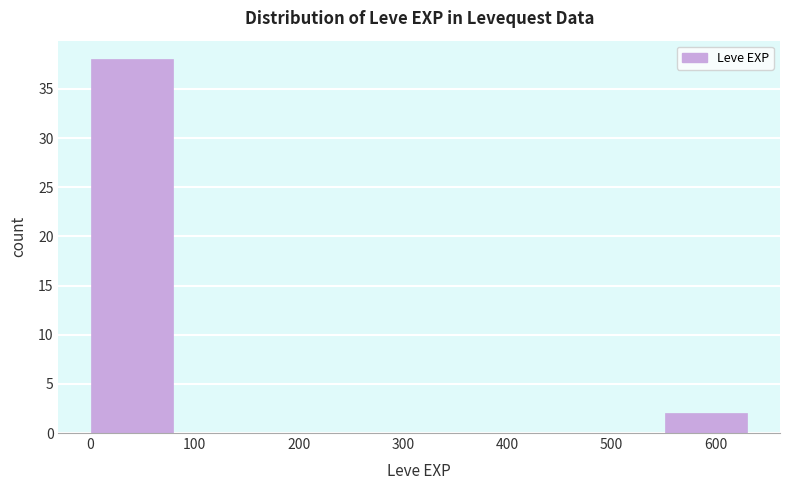

How tall is the bar that spans 550 to 630 on the x-axis? Neither the bar edges nor the heights are printed on the chart, so give them approximately, as read against the axes.

2